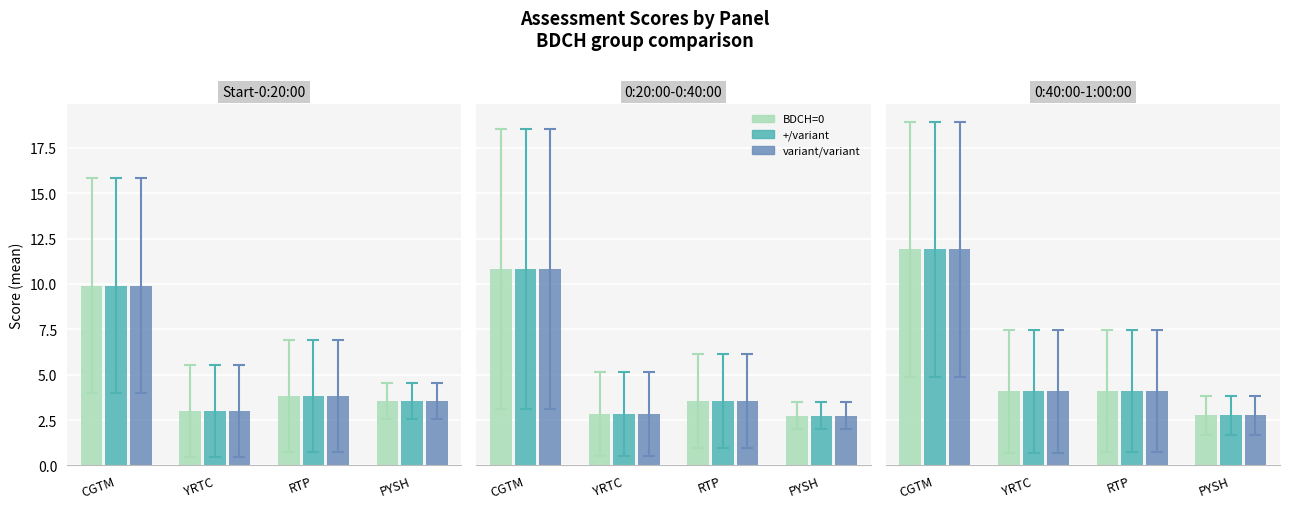

What position from the left is CGTM?

1